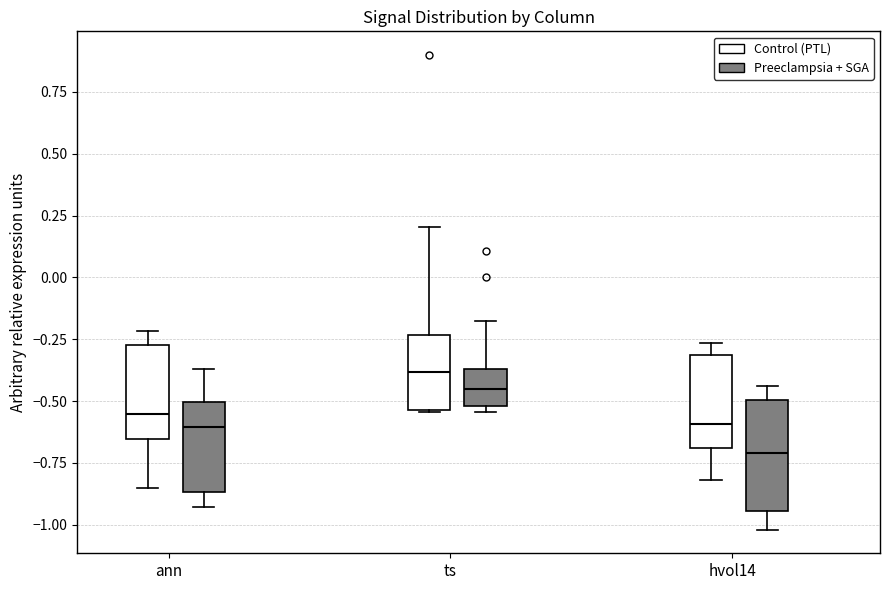

Reading left to right, transcribe this box plot: for each box, give where its median line is, the range the box spans, and where its two whiskers end, as read against the y-axis. The values are not printed on the chart, so give them approximately, as read against the axis.

ann (Control (PTL)): median -0.55, box -0.65 to -0.25, whiskers -0.85 to -0.20
ann (Preeclampsia + SGA): median -0.60, box -0.85 to -0.50, whiskers -0.95 to -0.35
ts (Control (PTL)): median -0.40, box -0.55 to -0.25, whiskers -0.55 to 0.20
ts (Preeclampsia + SGA): median -0.45, box -0.50 to -0.35, whiskers -0.55 to -0.20
hvol14 (Control (PTL)): median -0.60, box -0.70 to -0.30, whiskers -0.80 to -0.25
hvol14 (Preeclampsia + SGA): median -0.70, box -0.95 to -0.50, whiskers -1.00 to -0.45